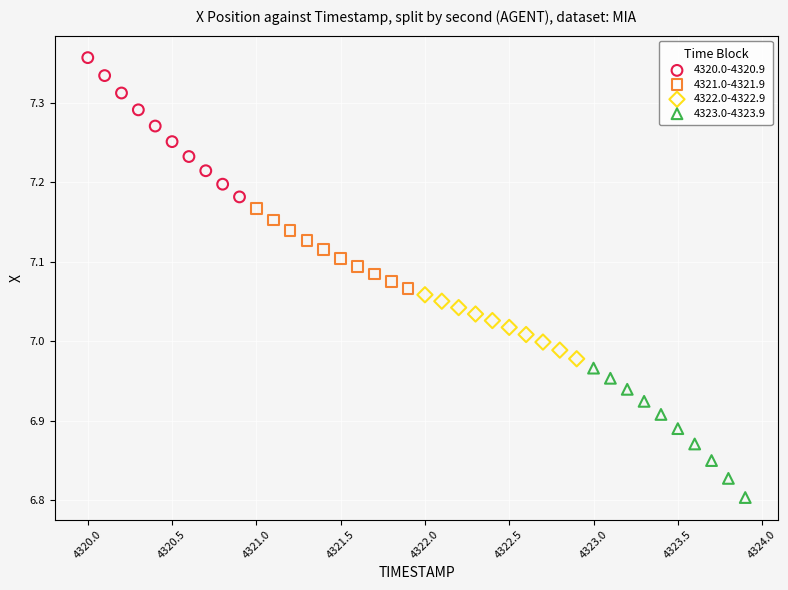

Which series has the widest spread of Y values?

4320.0-4320.9